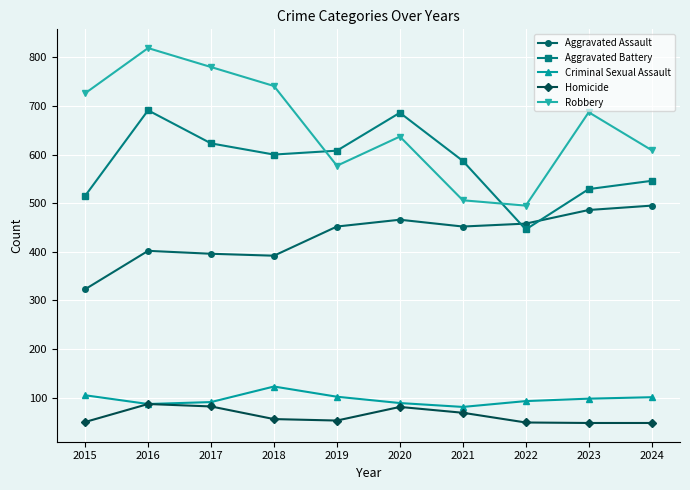

Where does the Robbery series first go above 687?

2015